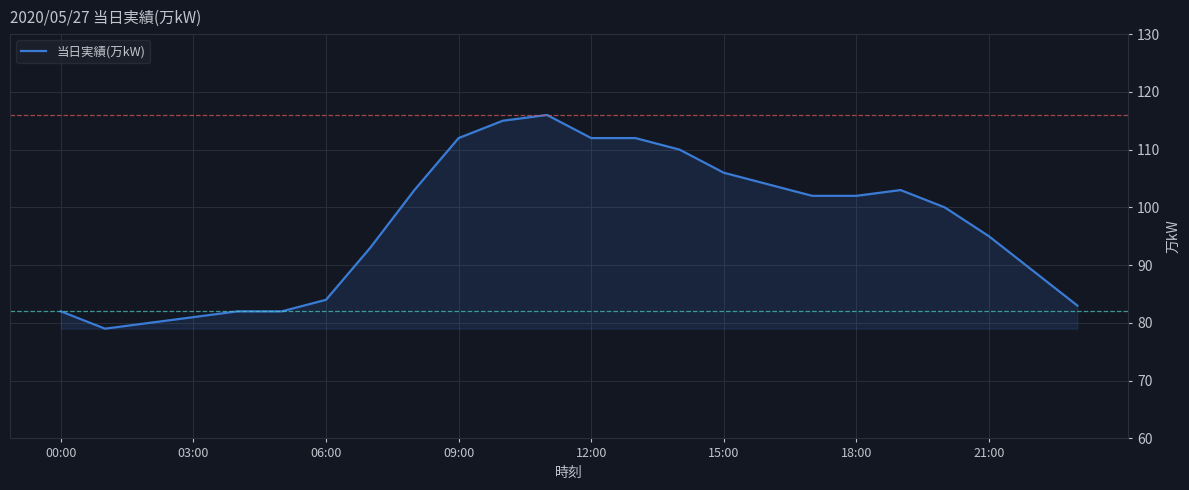

What is the difference between the maximum and minimum values?

37